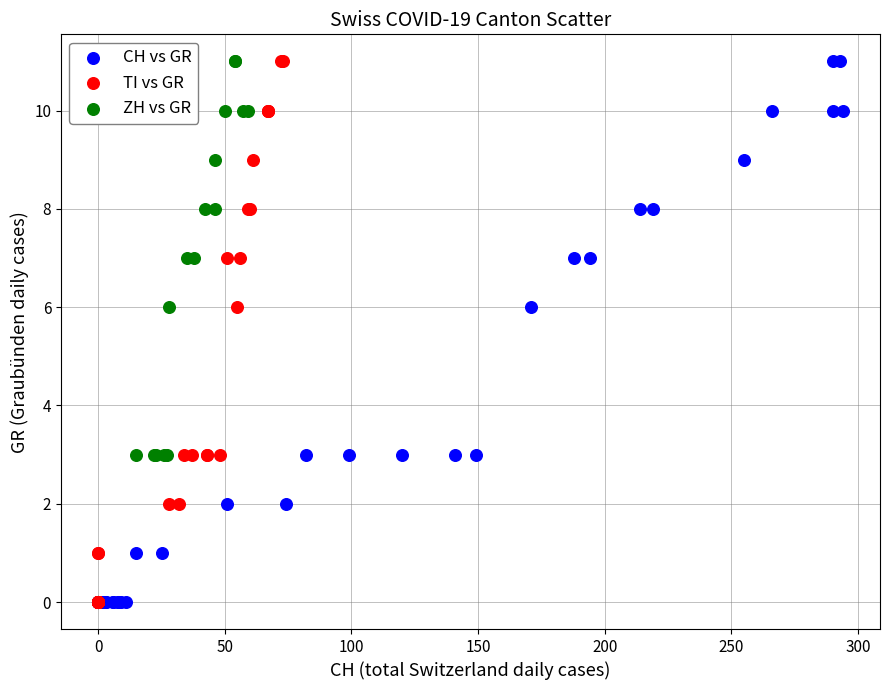

What are all the series names shown in the legend?

CH vs GR, TI vs GR, ZH vs GR